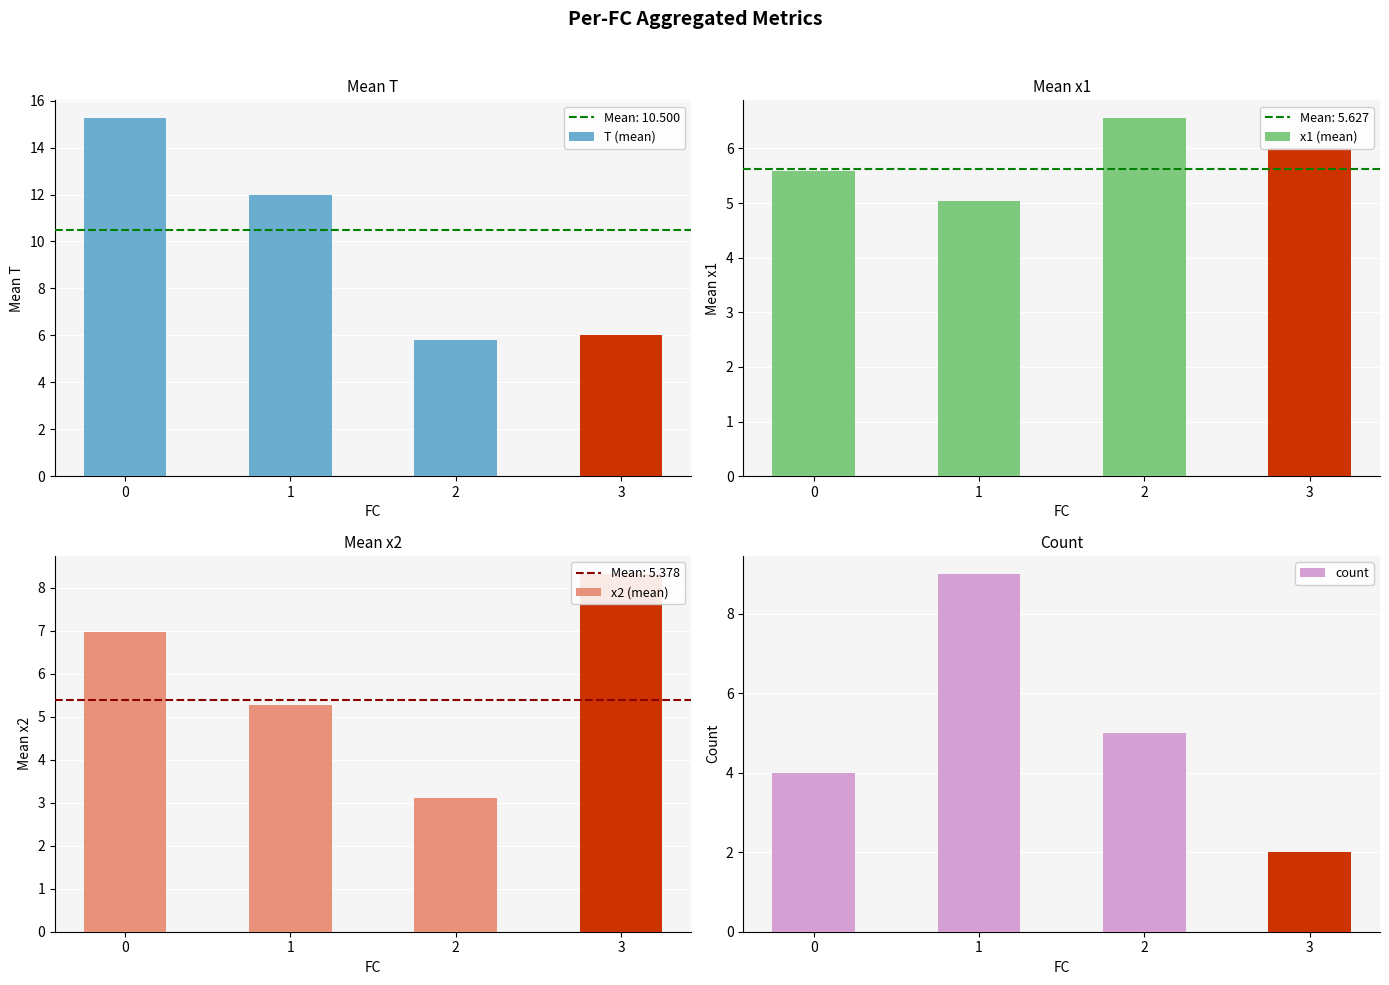

Which series has the largest range (max minus min)?

T (mean)